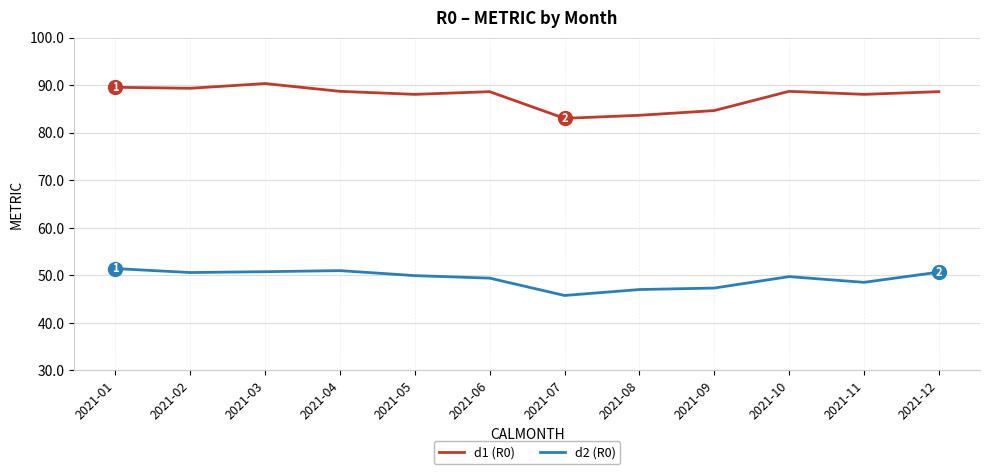

What is the average value of the d1 (R0) series?

87.6